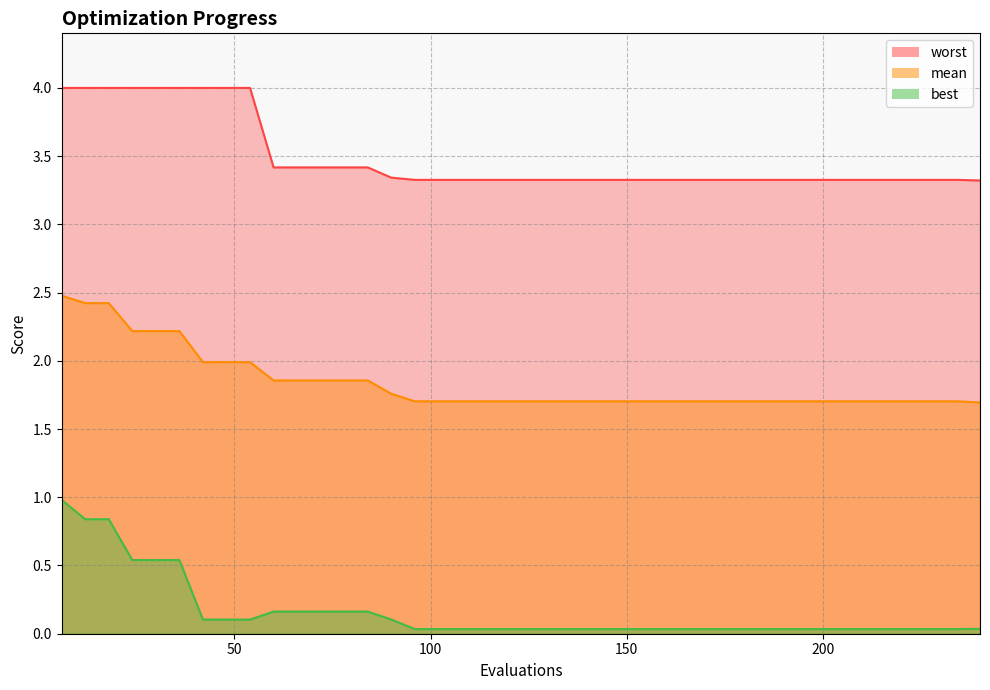

True or false: mean and best intersect in this chart.

False